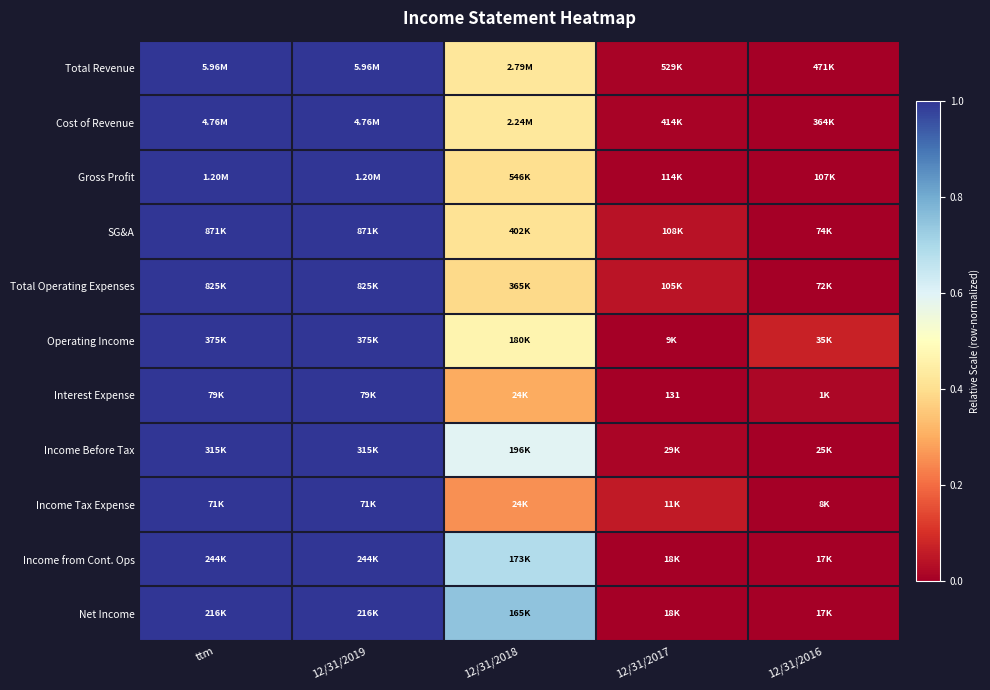

What is the sum of the Total Operating Expenses values at 12/31/2017 and ttm?

1.0